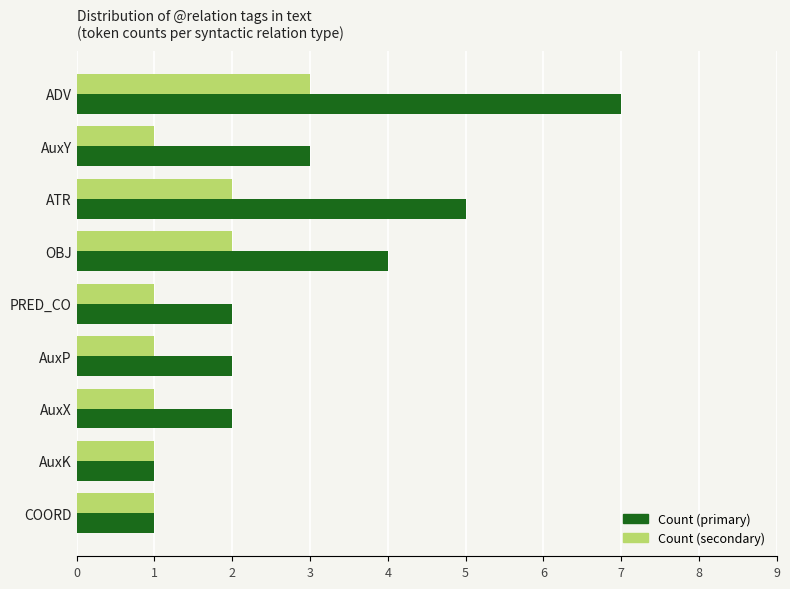

Rank the series by their maximum value, from lowest to highest.

Count (secondary), Count (primary)